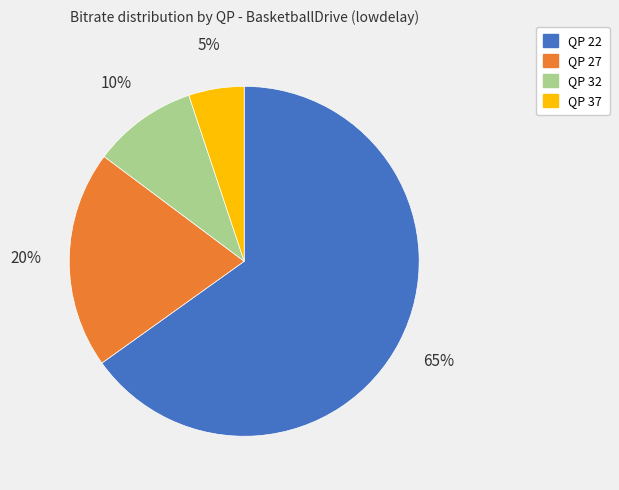

Is there a majority slice in this chart?

Yes